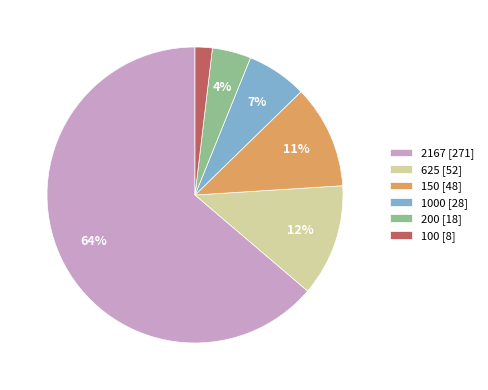

Does any single category account for the majority?

Yes